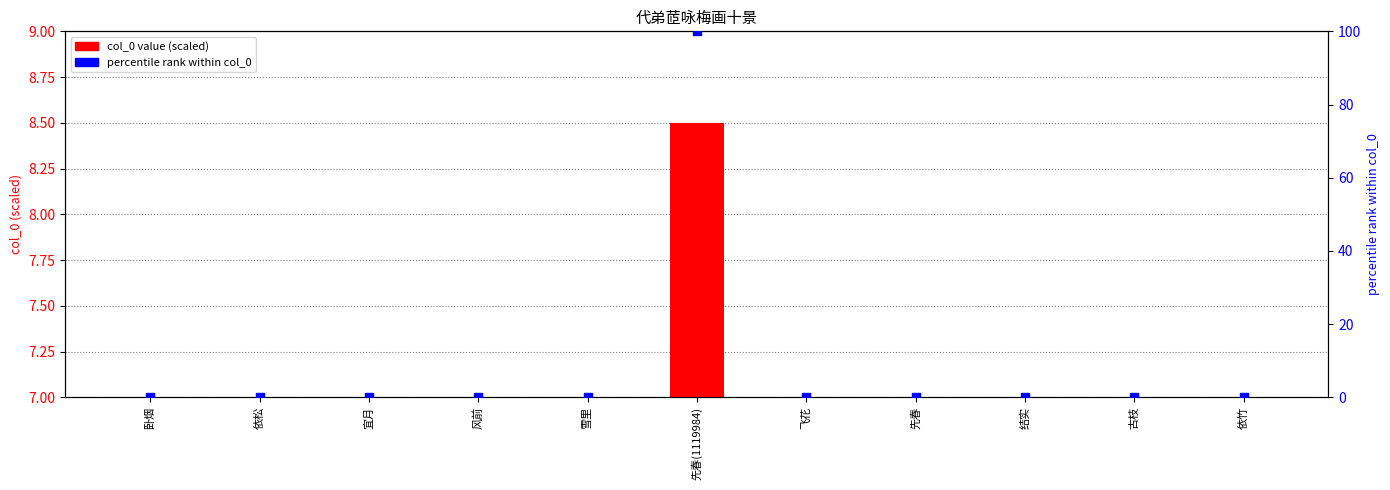

Which series has the largest total across all categories?

percentile rank